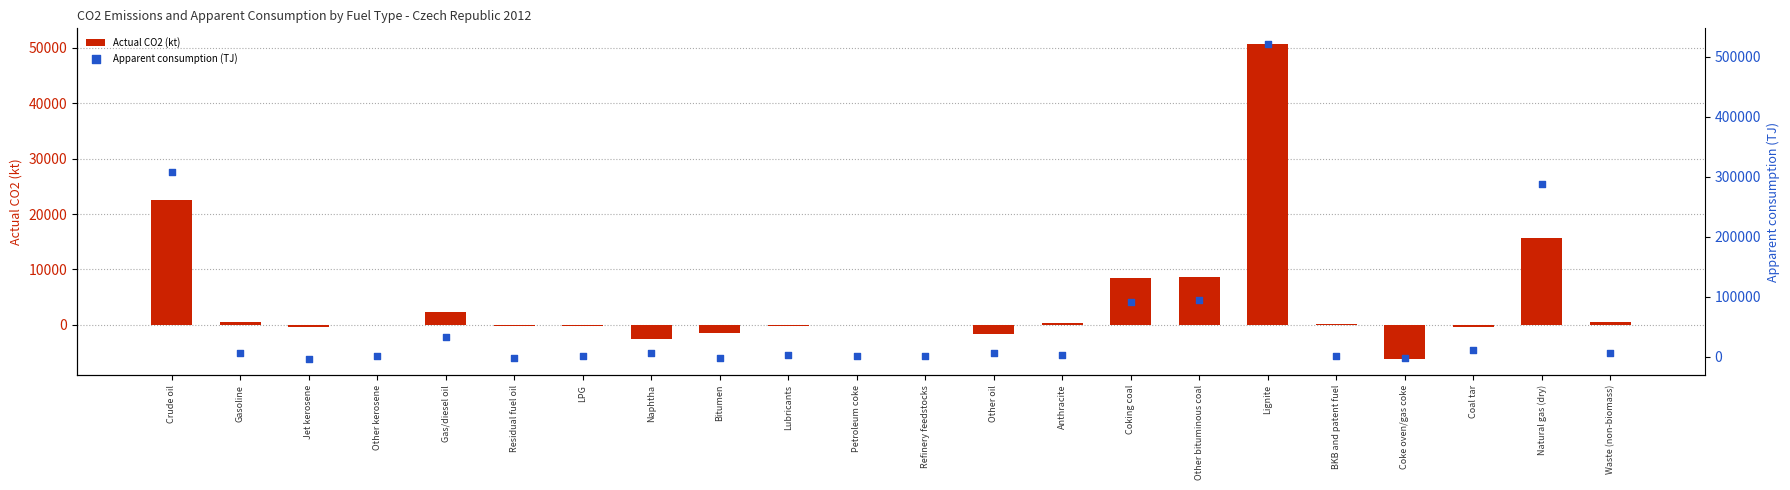

Which series contains the highest Y value?

Apparent consumption (TJ)